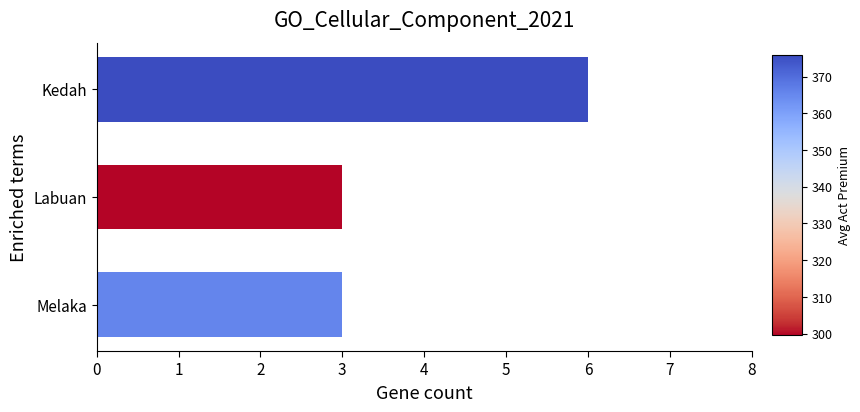

Does the chart contain stacked bars?

No